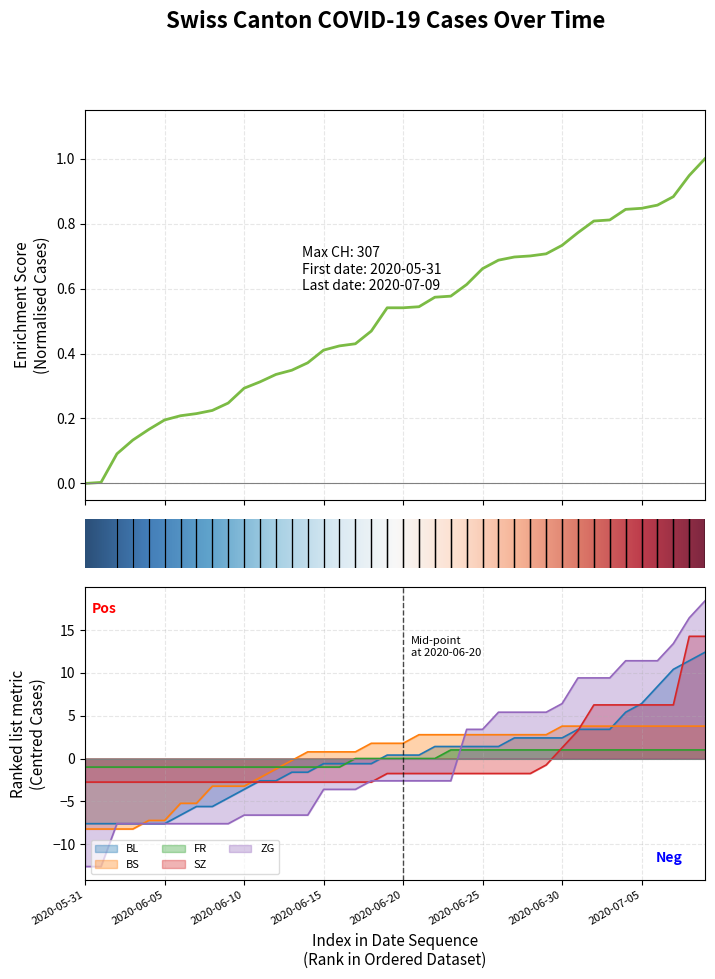

What value does the CH series have at 2020-06-27?

0.7